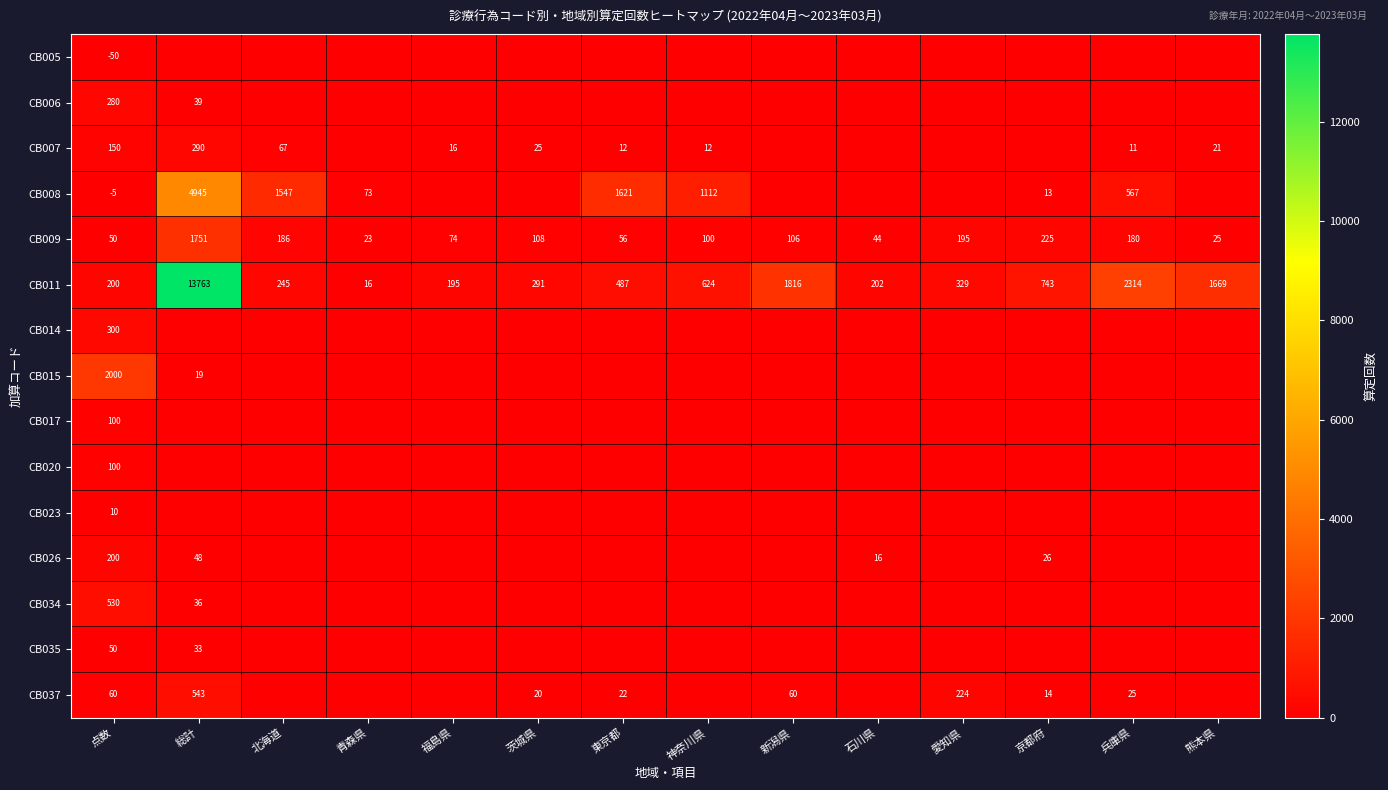

At which label does CB009 reach its minimum?

青森県